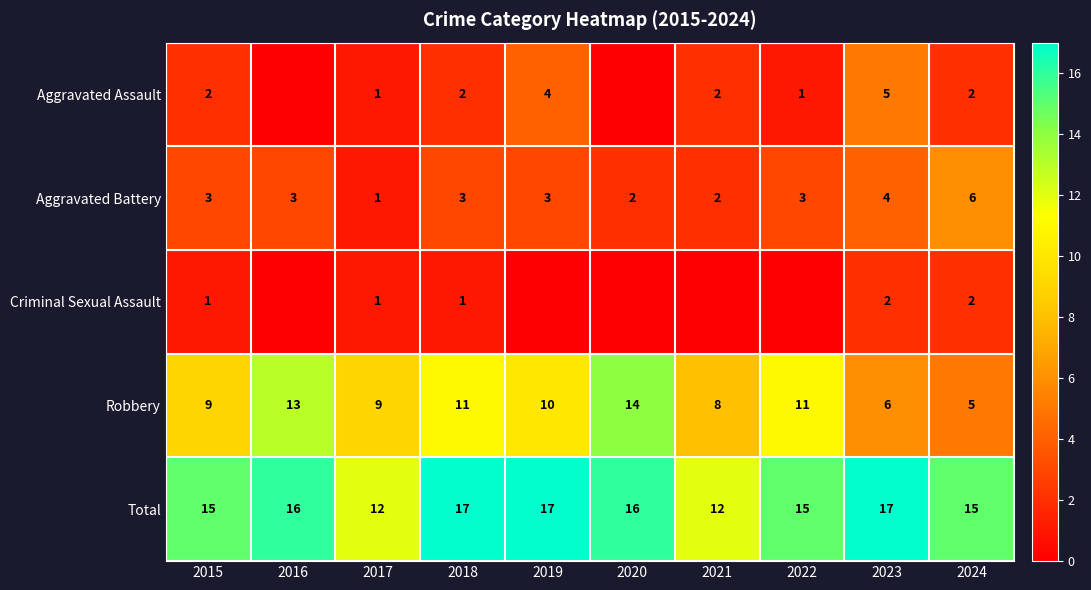

The value of Aggravated Battery at 2018 is 3. True or false?

True